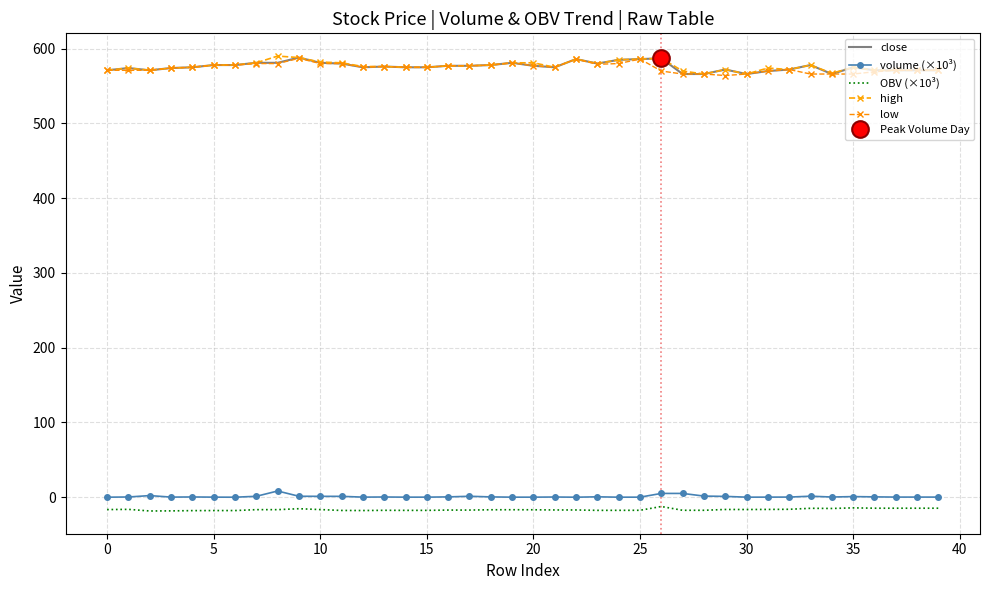

How many lines are shown in the chart?

5